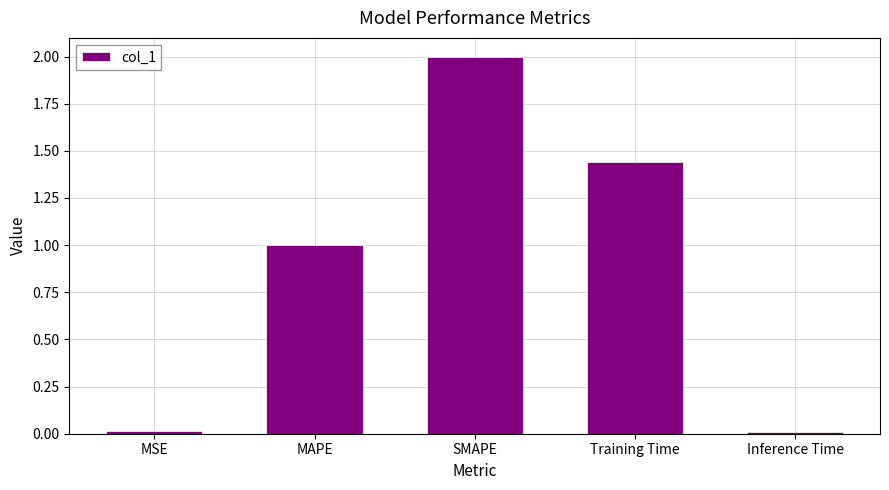

Which label corresponds to the largest value in the chart?

SMAPE